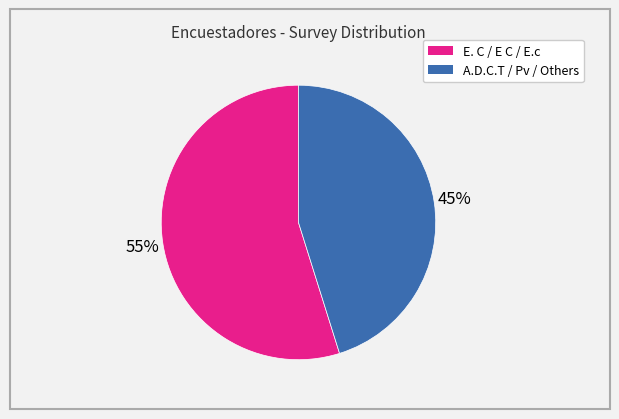

Is there a majority slice in this chart?

Yes